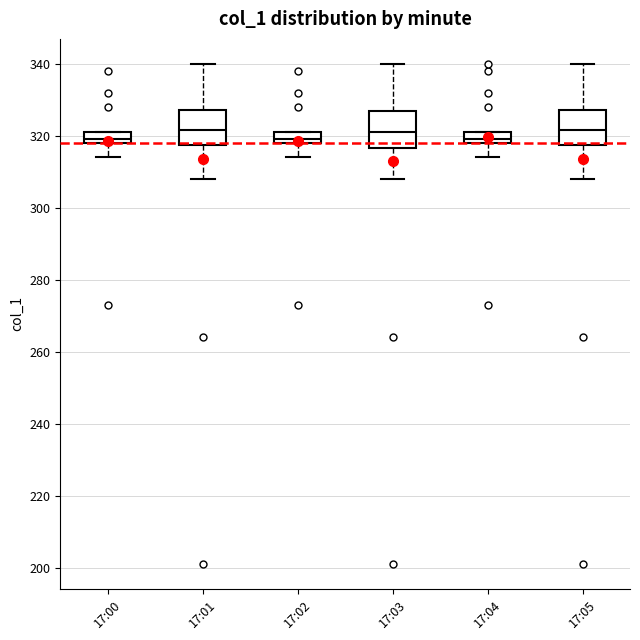

Reading left to right, read every box against the y-axis: the position of its median line, the range the box covers, and the ends of its whiskers. The values are not printed on the chart, so give them approximately, as read against the axis.

17:00: median 320, box 318 to 322, whiskers 314 to 322
17:01: median 322, box 318 to 328, whiskers 308 to 340
17:02: median 320, box 318 to 322, whiskers 314 to 322
17:03: median 322, box 316 to 328, whiskers 308 to 340
17:04: median 320, box 318 to 322, whiskers 314 to 322
17:05: median 322, box 318 to 328, whiskers 308 to 340